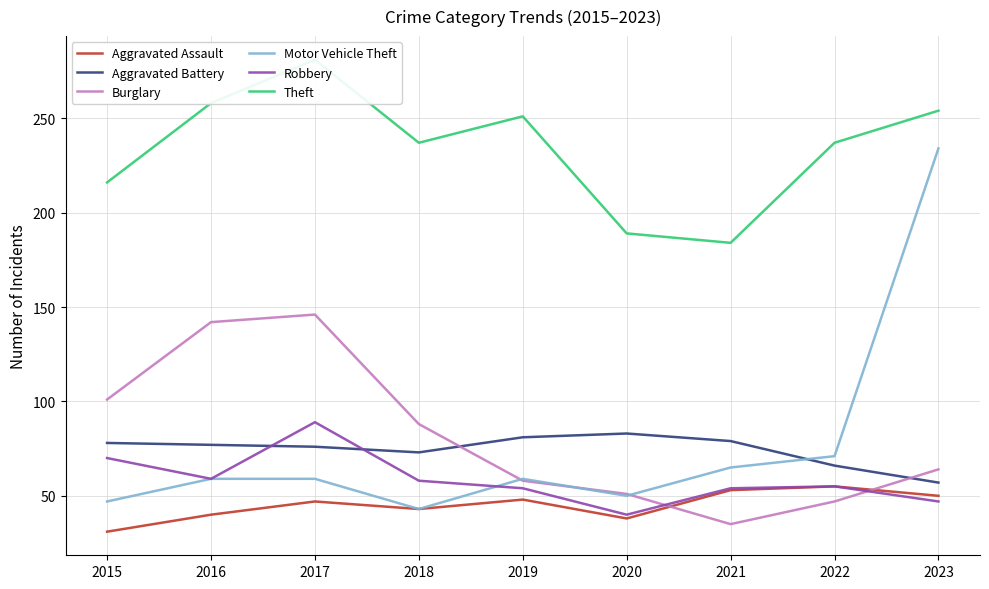

What is the value of the Motor Vehicle Theft point at the 8th from the left?

71